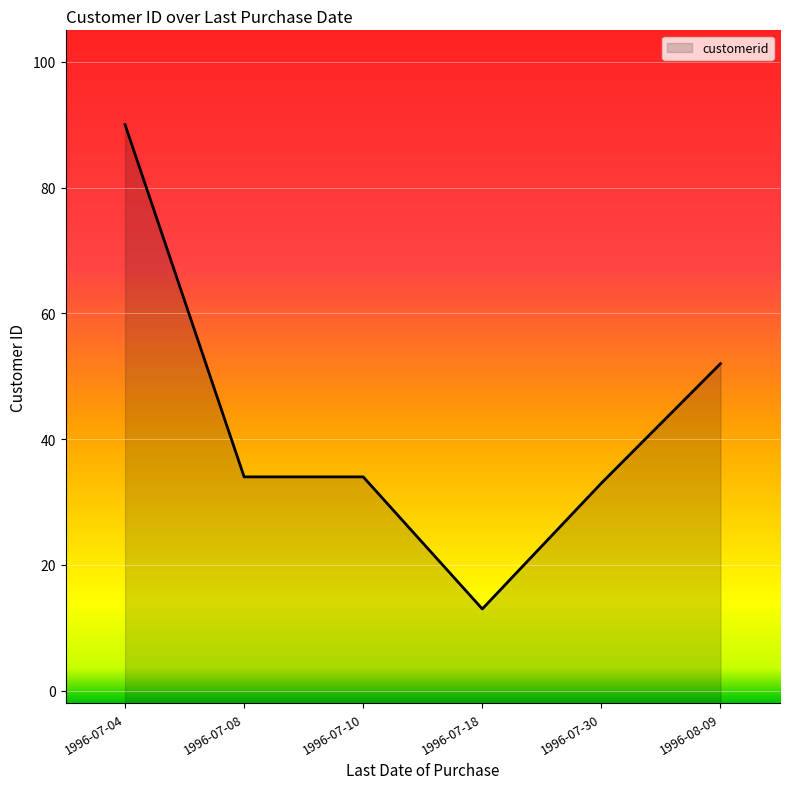

How many interior local valleys (lower than both neighbors) does the data have?

1